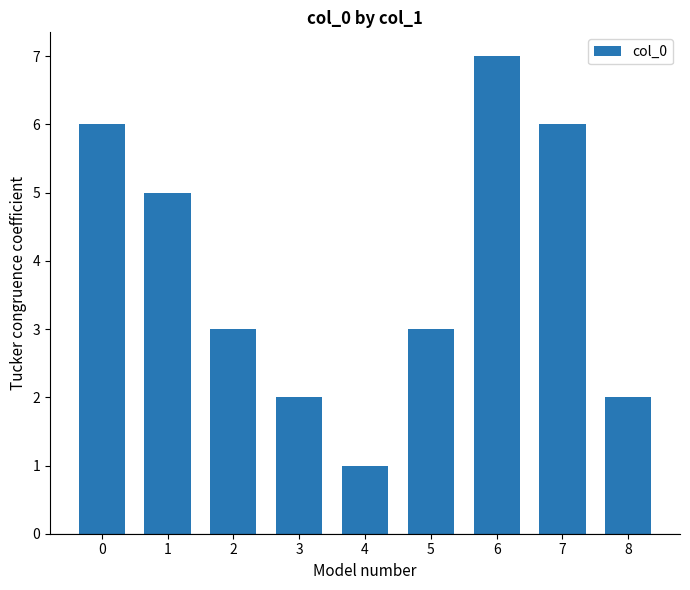

True or false: the data shows 7 at 6.

True